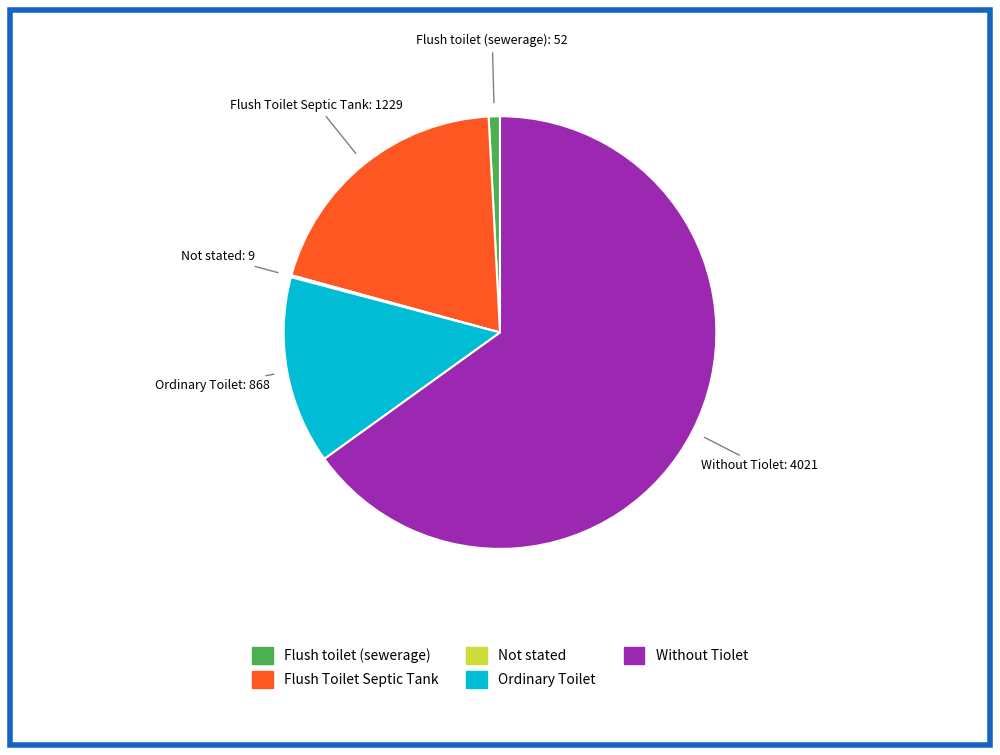

Does Without Tiolet represent more than half of the total?

Yes